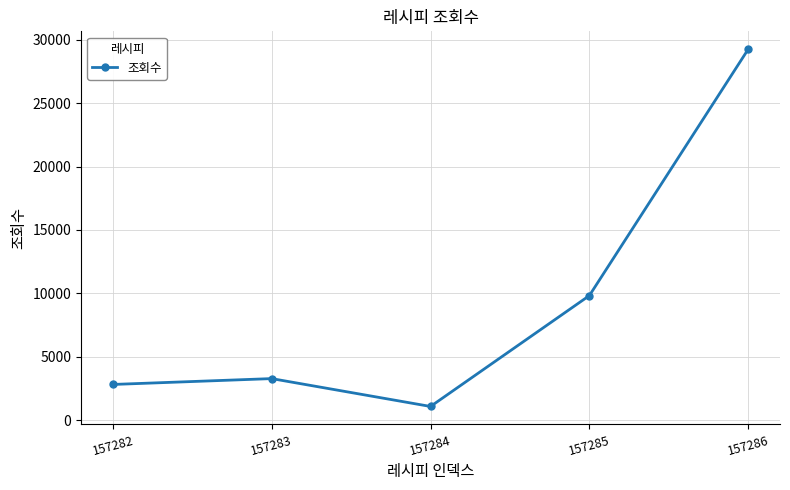

Read the value at 157286, to the nearest 100.

29200